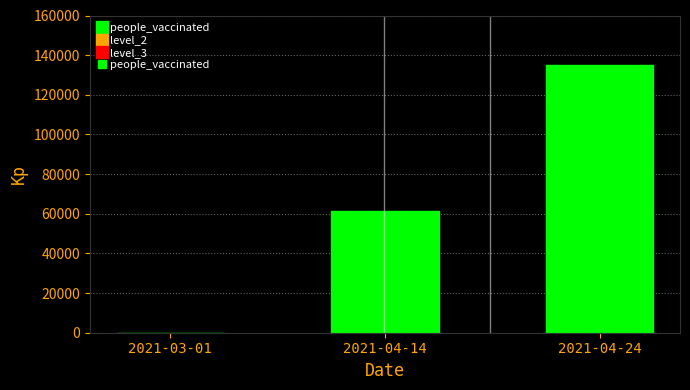

Reading left to right, transcribe all the data shown in this chart.

0	61625	135130